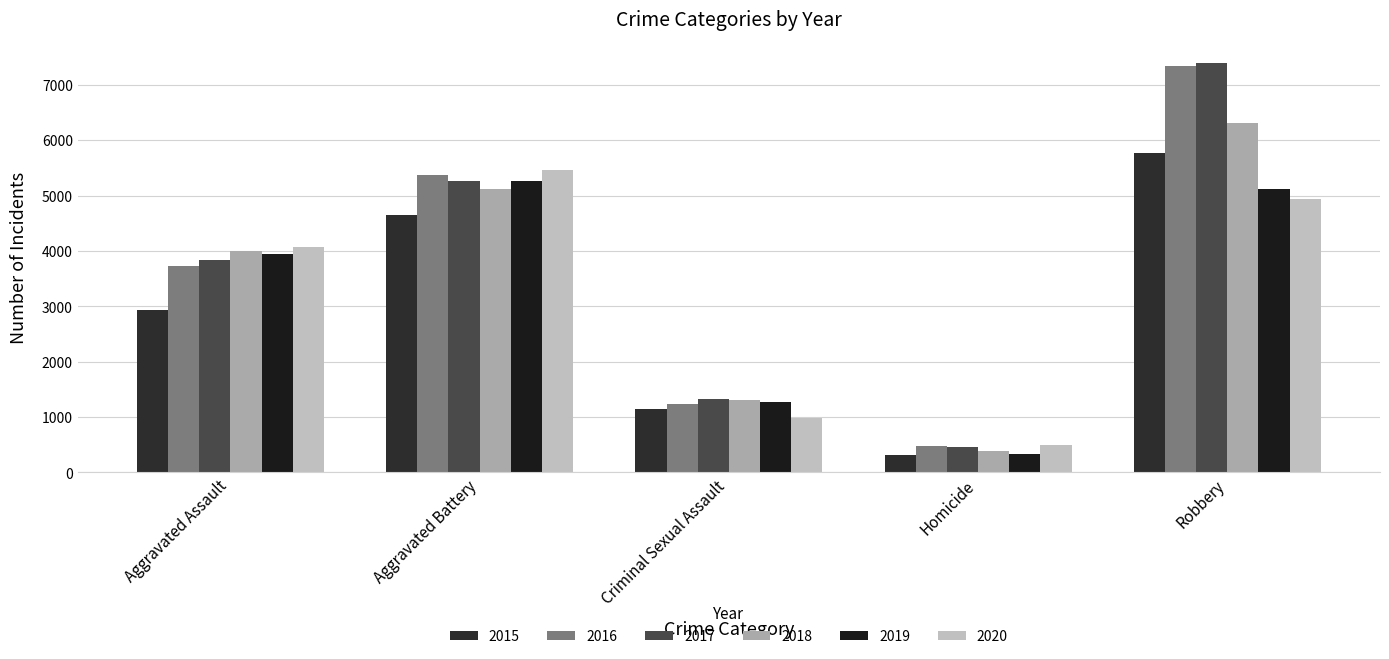

Does the chart contain any negative values?

No